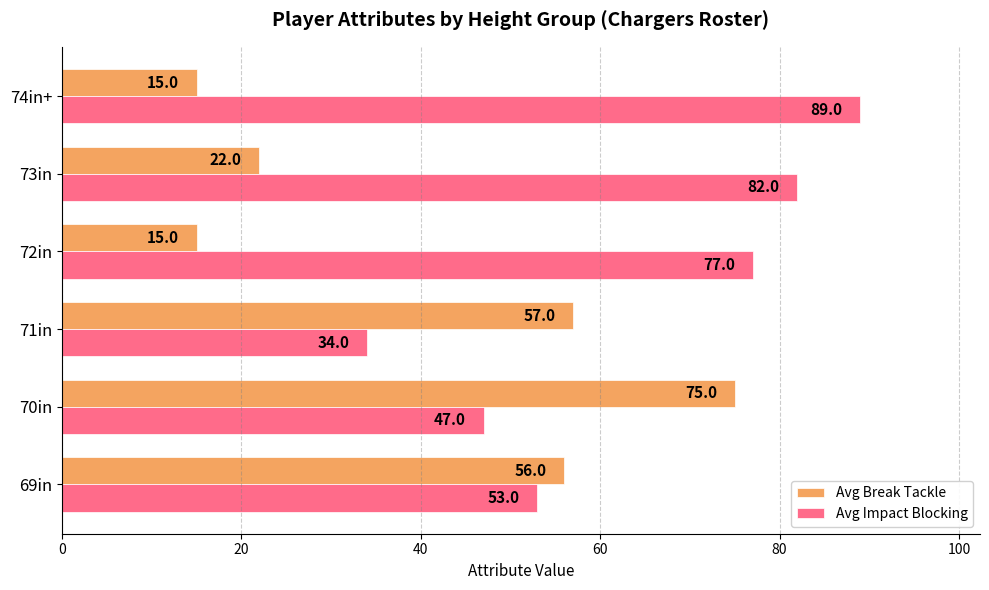

What is the maximum value for Avg Break Tackle?

75